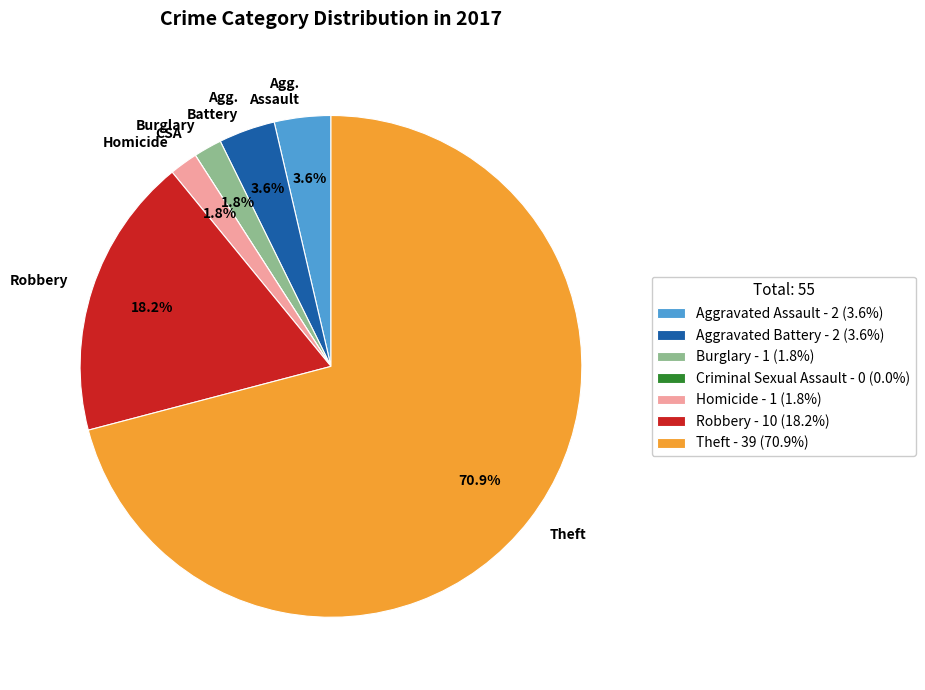

To the nearest percent, what is the difference between the Burglary and Aggravated Battery slice percentages?

2%